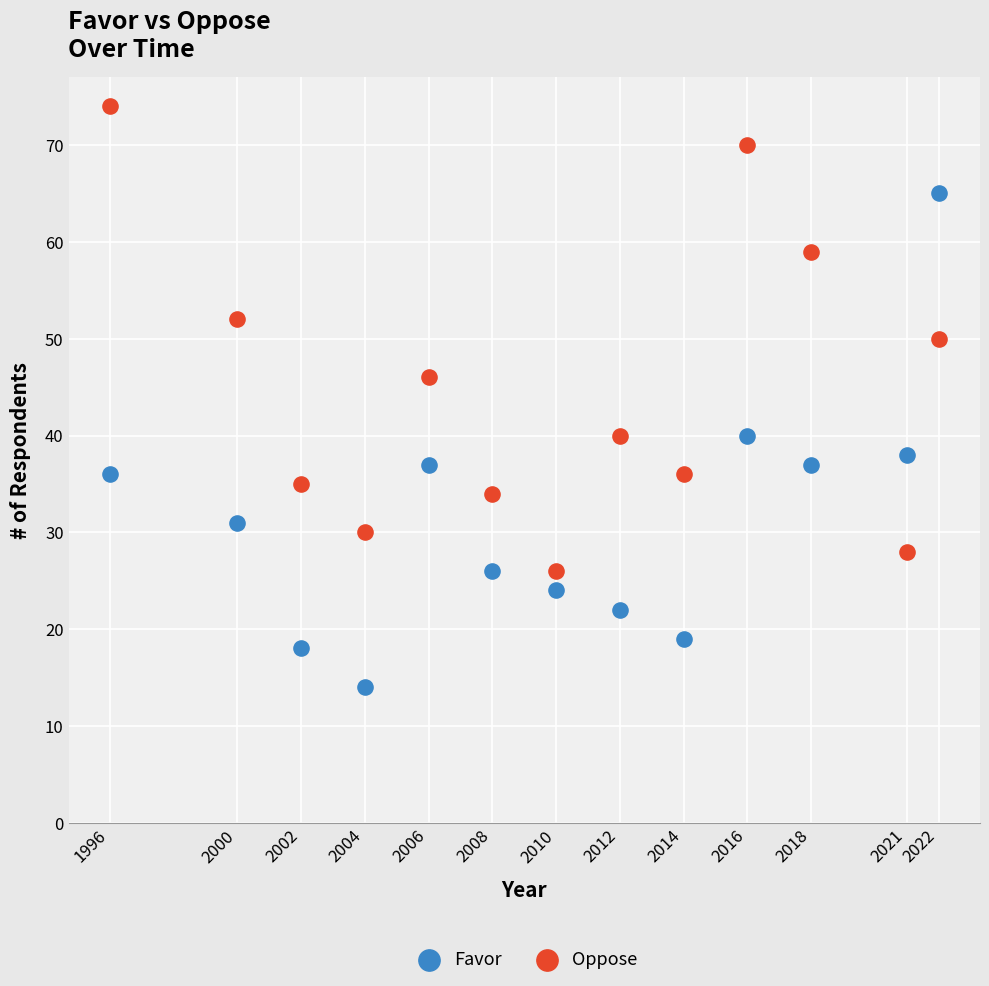

Which series contains the lowest Y value?

Favor